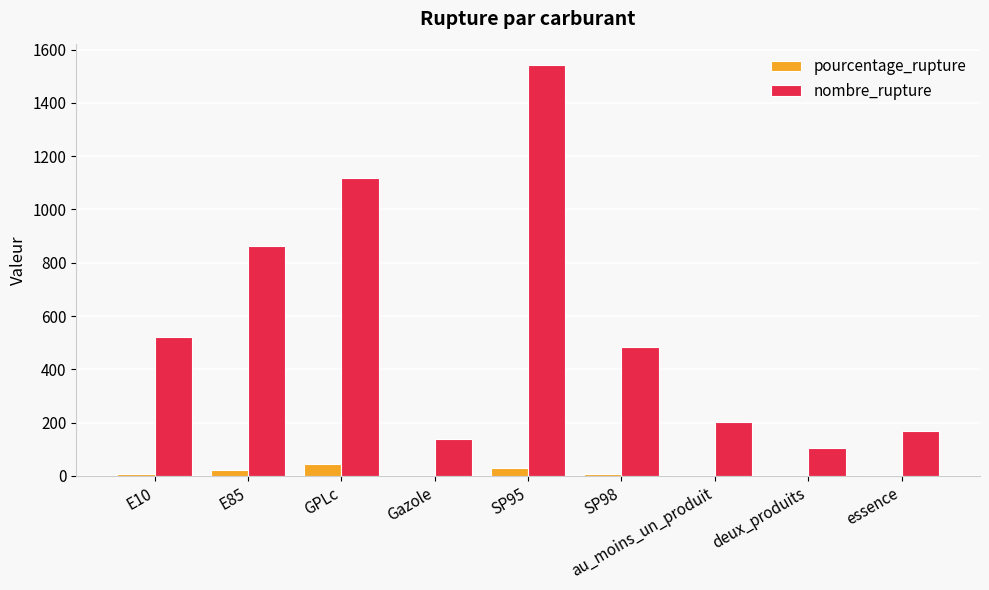

How many groups of bars are there?

9